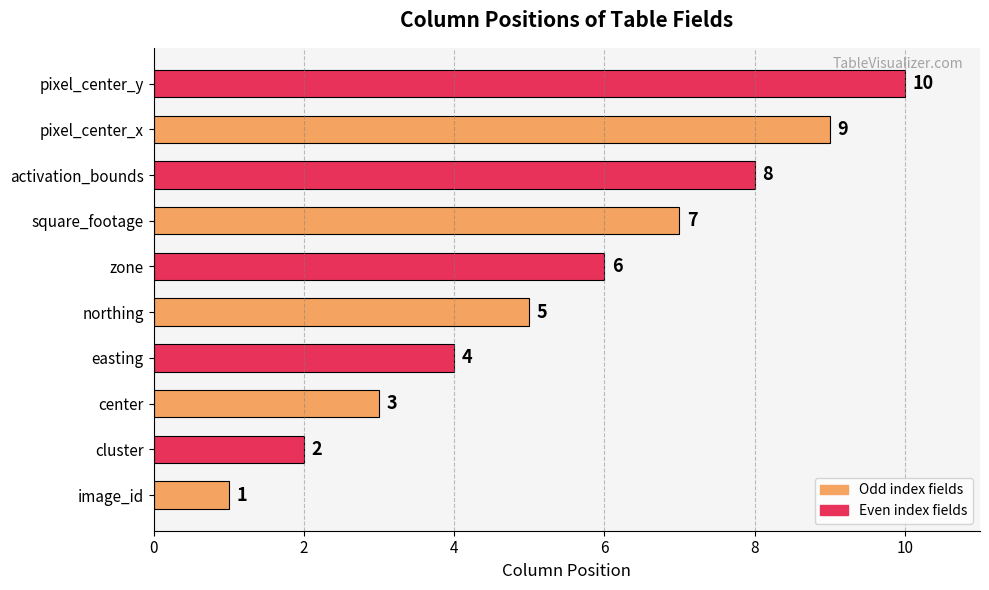

At which label is the value closest to 5?

northing